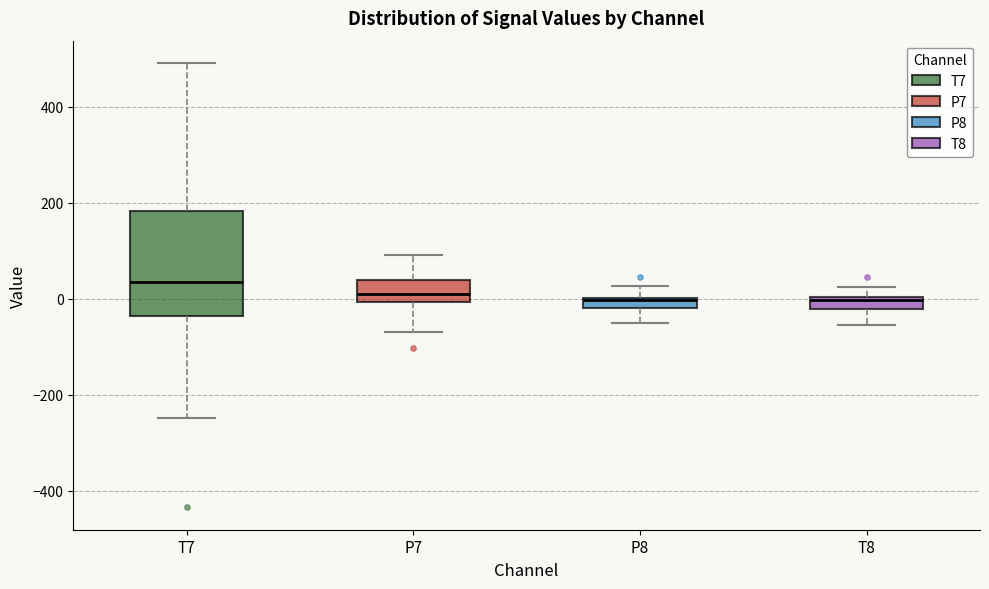

Comparing the boxes themselves (not the whiskers), which one is the tallest?

T7